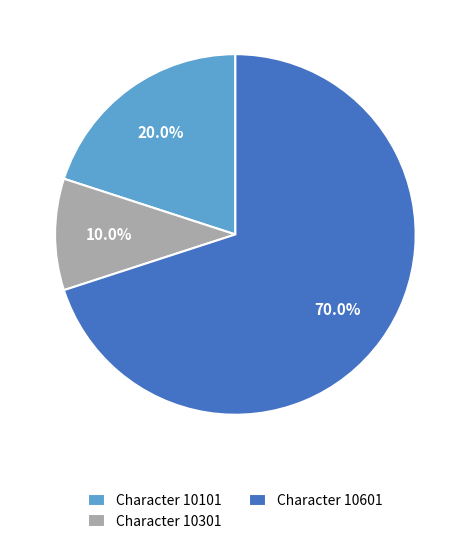

Which category has the biggest portion of the pie?

Character 10601